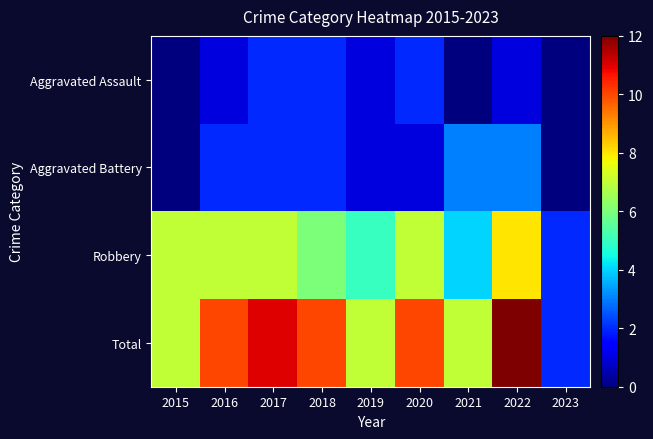

Reading right to left, transcribe all the data shown in this chart.

Aggravated Assault: 2023=0	2022=1	2021=0	2020=2	2019=1	2018=2	2017=2	2016=1	2015=0
Aggravated Battery: 2023=0	2022=3	2021=3	2020=1	2019=1	2018=2	2017=2	2016=2	2015=0
Robbery: 2023=2	2022=8	2021=4	2020=7	2019=5	2018=6	2017=7	2016=7	2015=7
Total: 2023=2	2022=12	2021=7	2020=10	2019=7	2018=10	2017=11	2016=10	2015=7